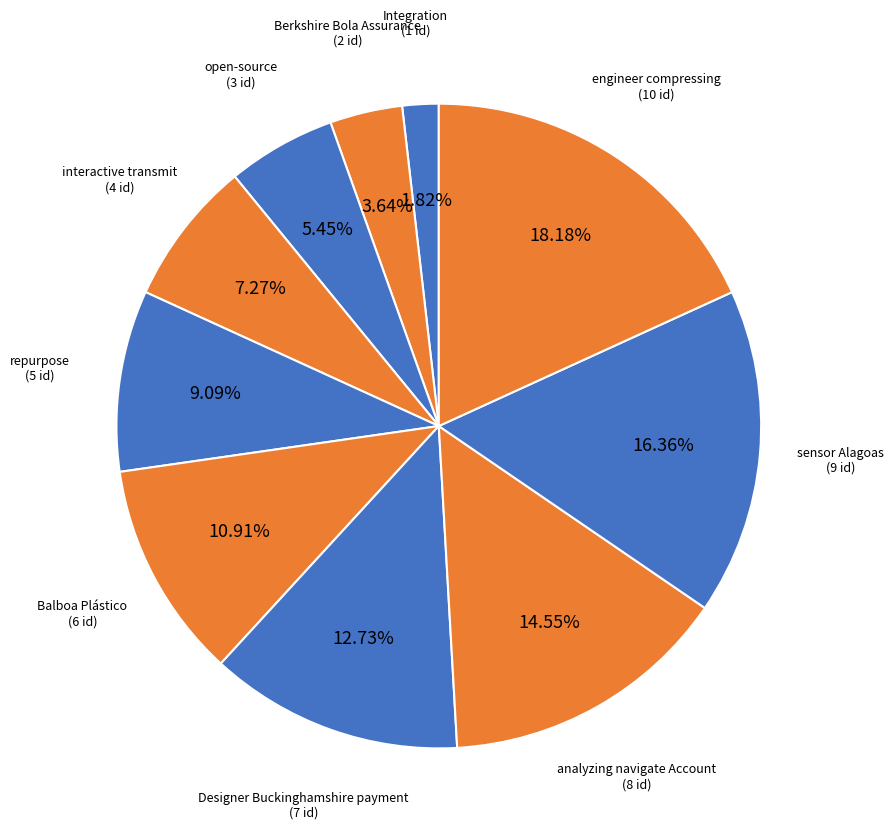

Between Integration and sensor Alagoas, which is larger?

sensor Alagoas